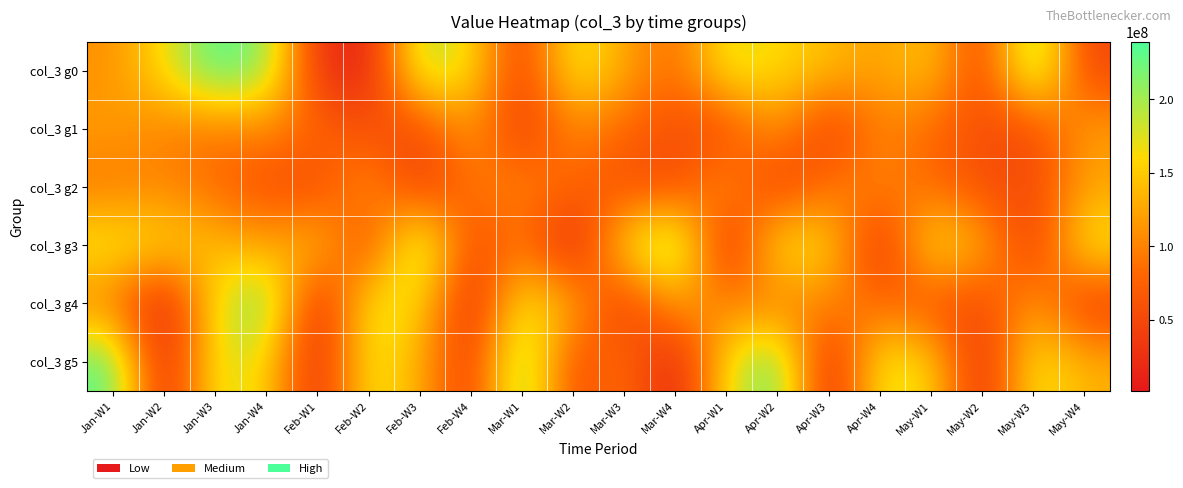

At Apr-W1, list the series in order from largest to smallest.

col_3 g0, col_3 g5, col_3 g2, col_3 g4, col_3 g1, col_3 g3